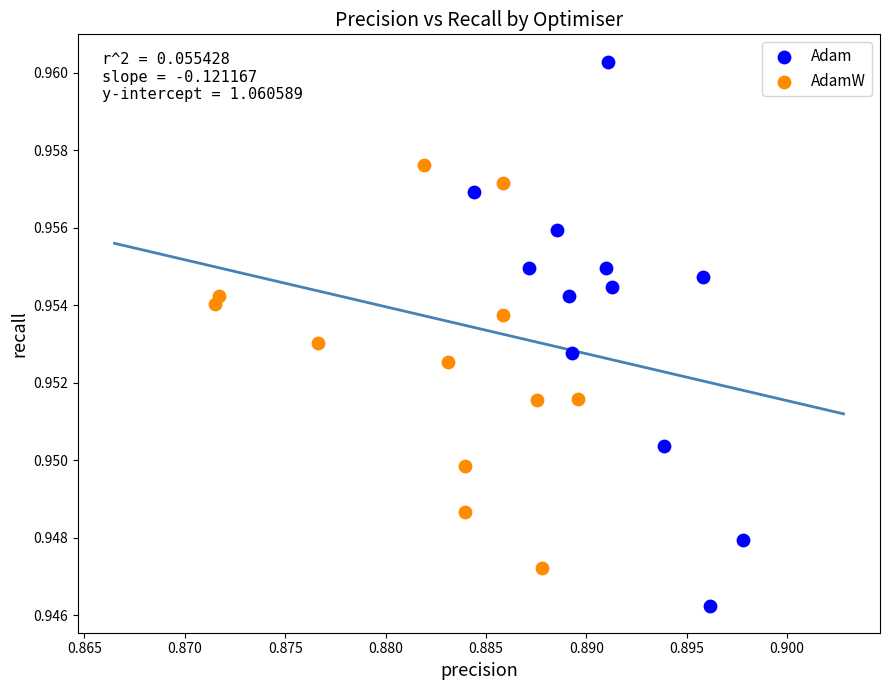

Which series reaches the minimum Y coordinate?

Adam